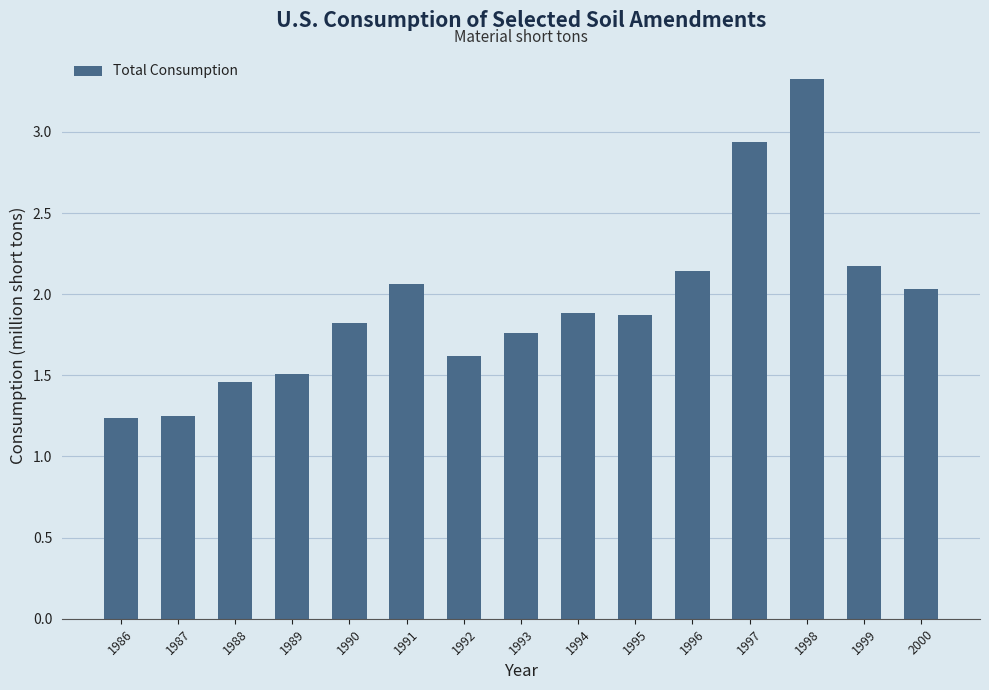

What is the change in value from 1987 to 1998?

+2.1